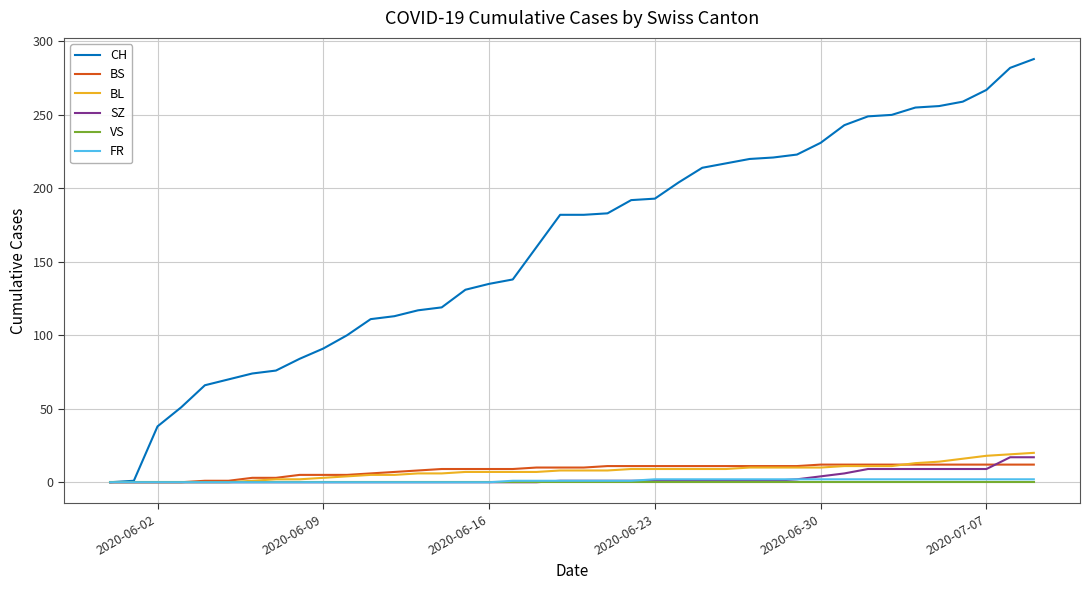

What are all the series names shown in the legend?

CH, BS, BL, SZ, VS, FR